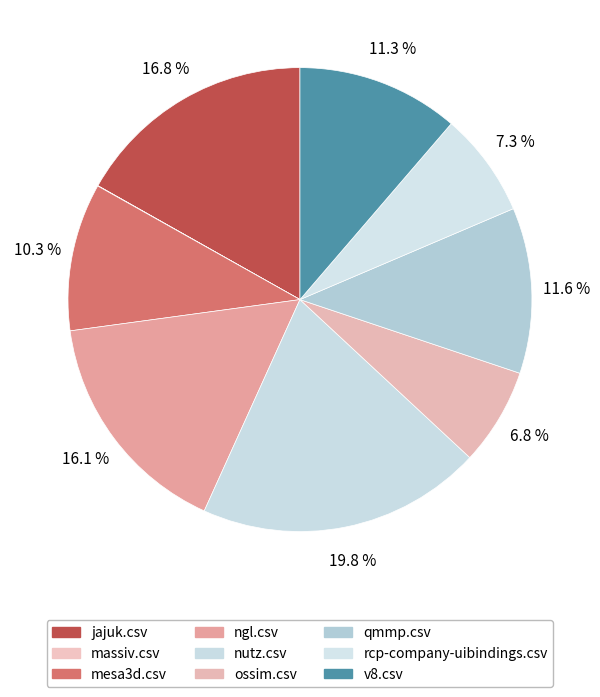

To the nearest percent, what portion does mesa3d.csv represent?

10%